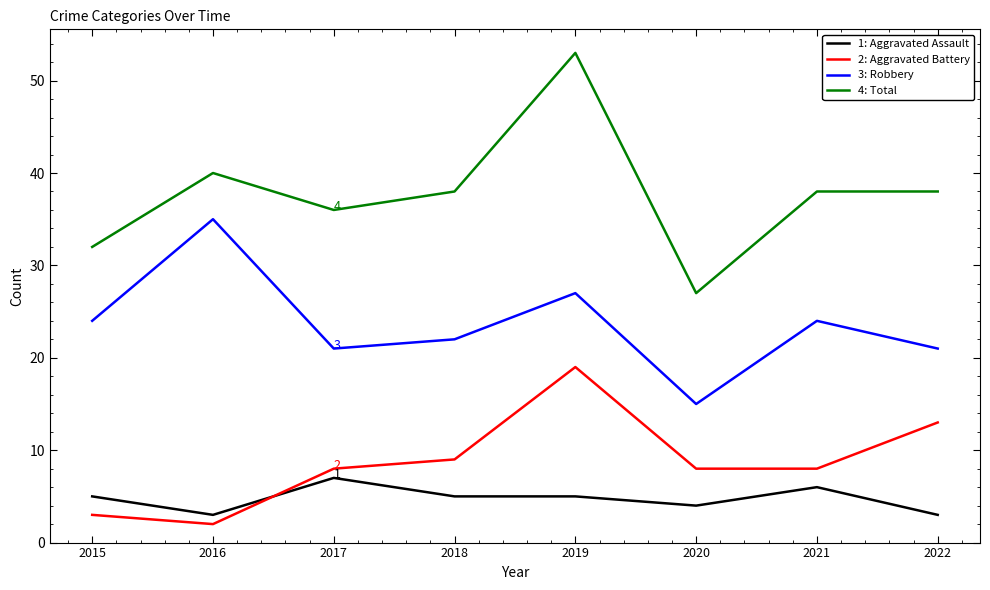

What is the maximum value shown in the chart?

53